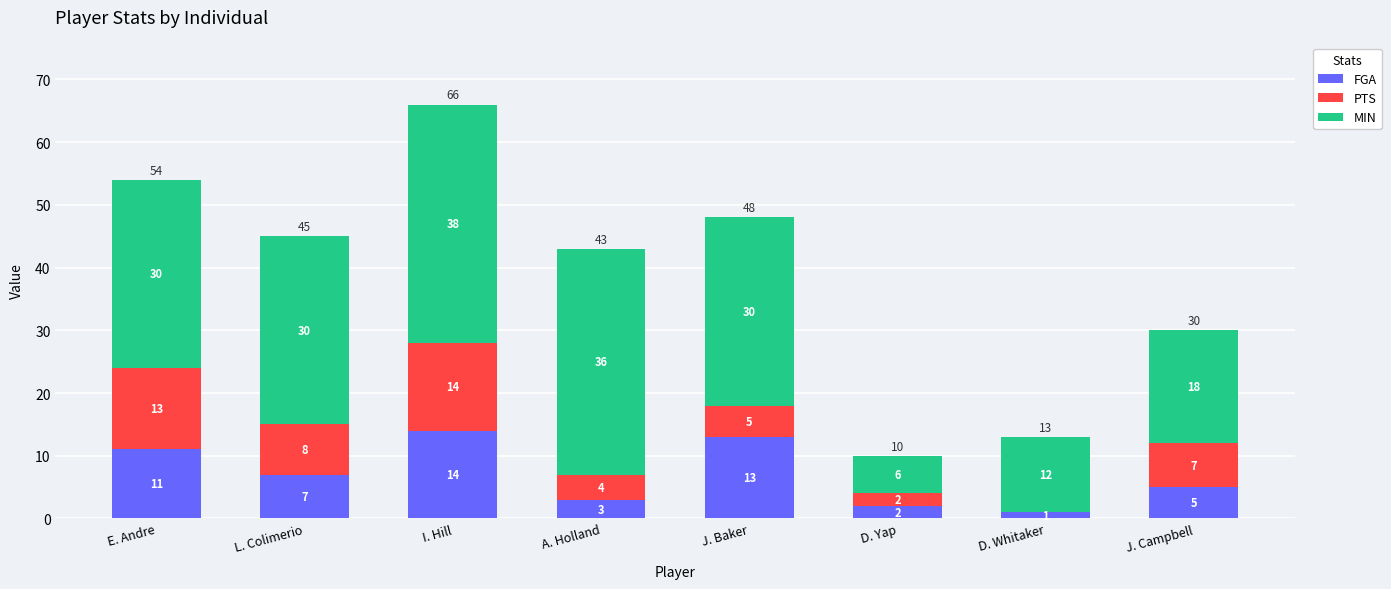

What is the maximum value for FGA?

14